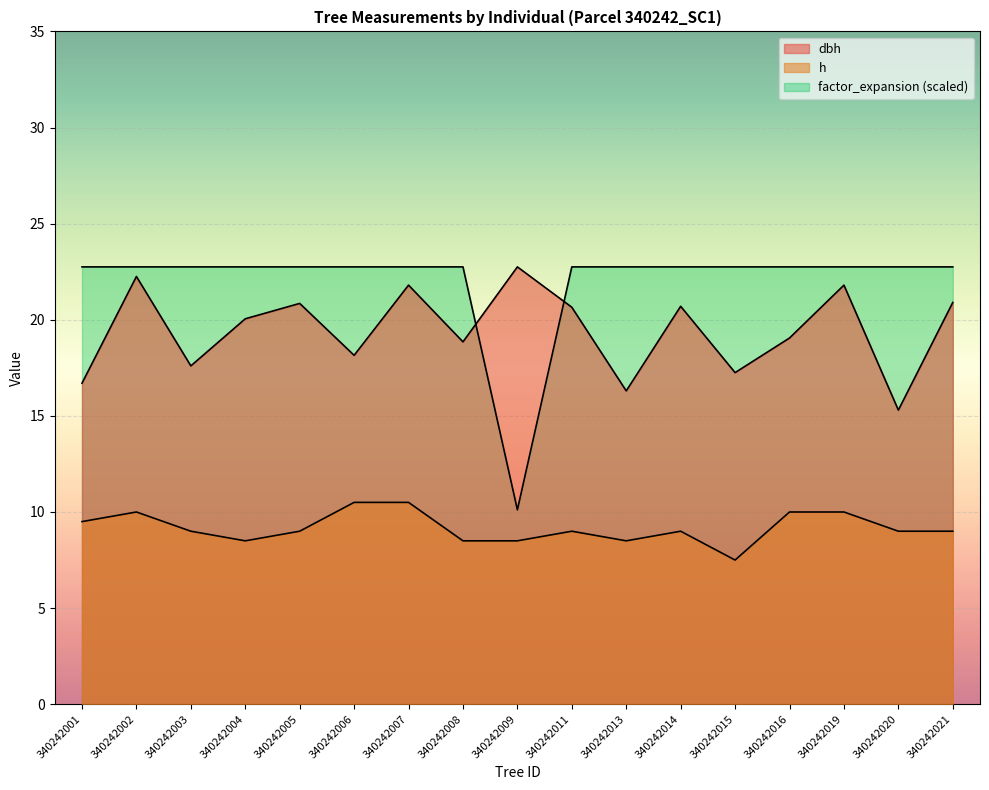

What is the difference between the maximum and second lowest values in the h series?

2.0